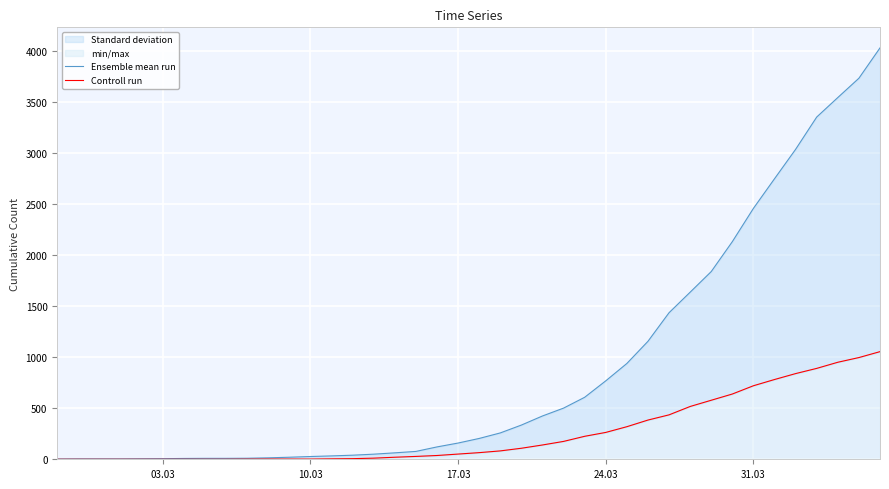

How many lines are shown in the chart?

2